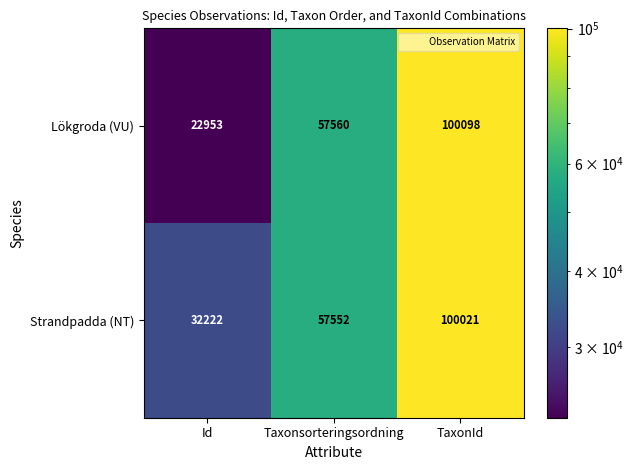

Which series has the widest spread of values?

Lökgroda (VU)